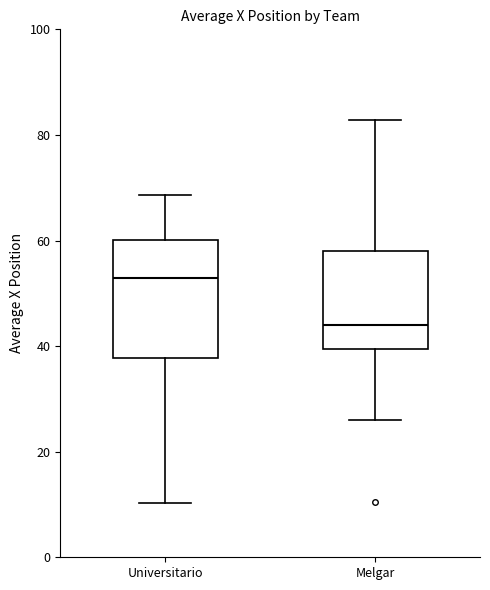

Reading left to right, read every box against the y-axis: the position of its median line, the range the box covers, and the ends of its whiskers. The values are not printed on the chart, so give them approximately, as read against the axis.

Universitario: median 52, box 38 to 60, whiskers 10 to 68
Melgar: median 44, box 40 to 58, whiskers 26 to 82